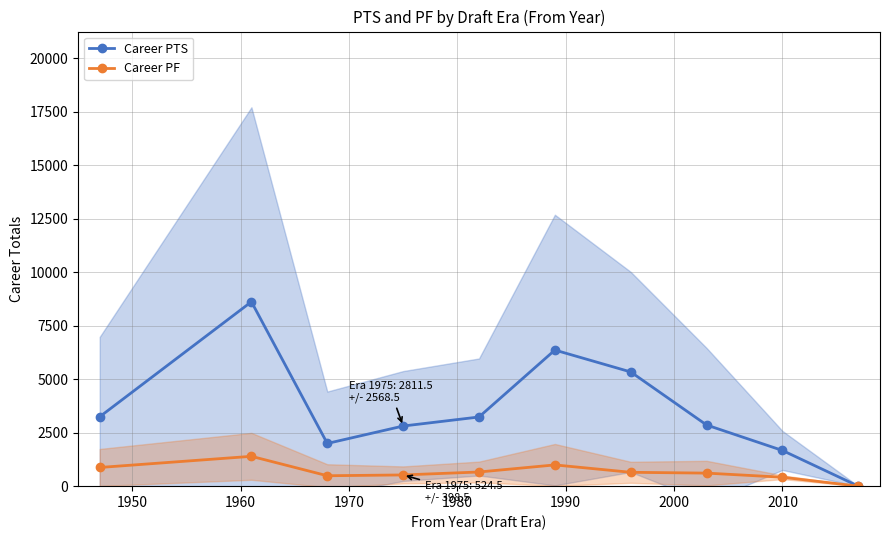

What is the maximum value for Career PTS?

8622.0